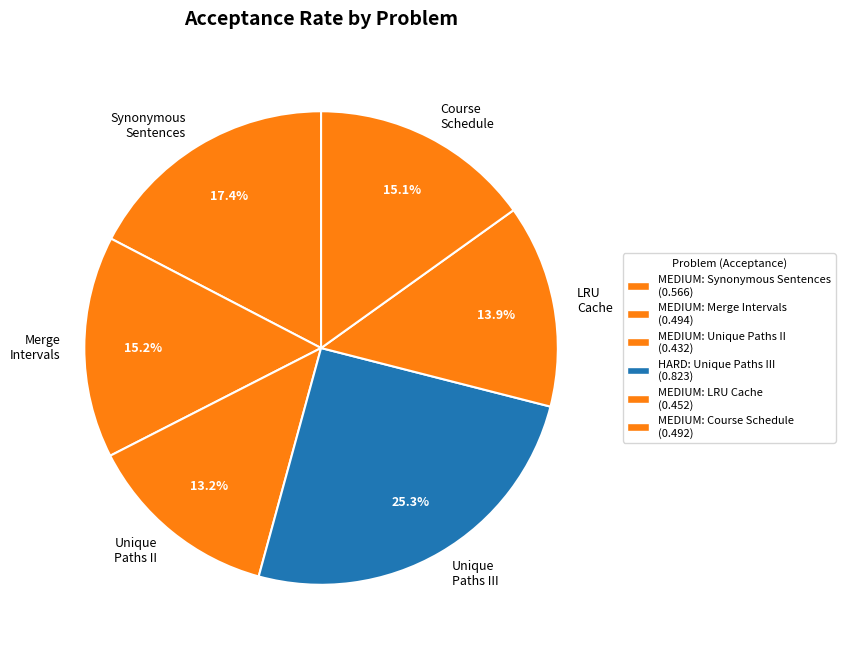

Which category has the biggest portion of the pie?

Unique Paths III